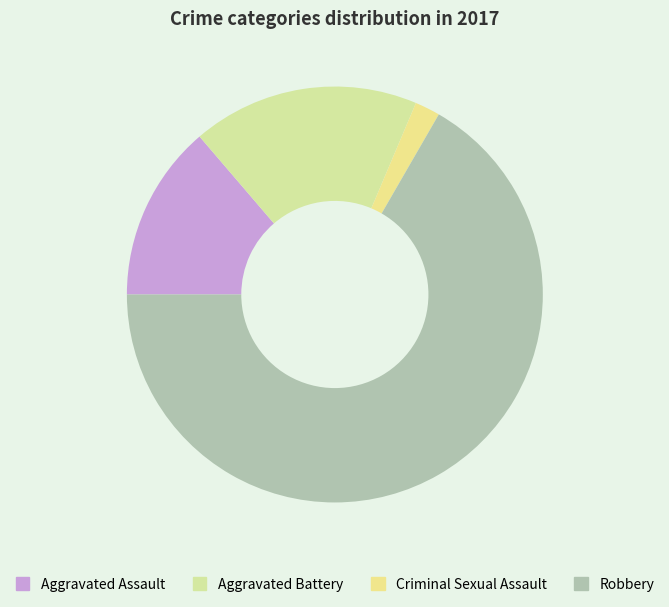

Approximately how many times larger is the value at Robbery compared to Criminal Sexual Assault?

34.0